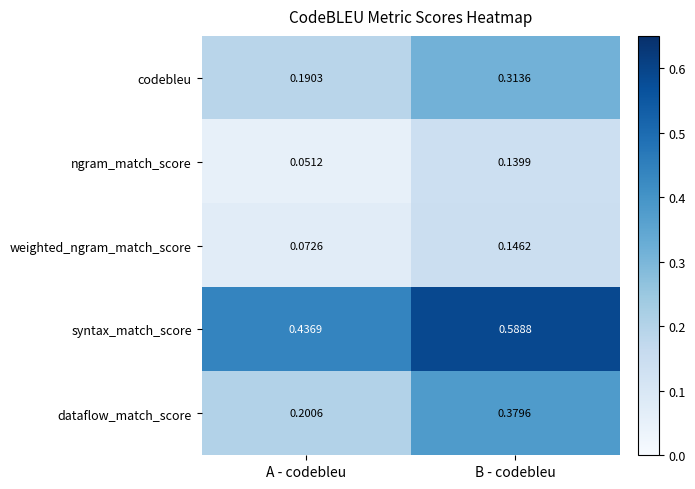

Which series has the largest range (max minus min)?

dataflow_match_score